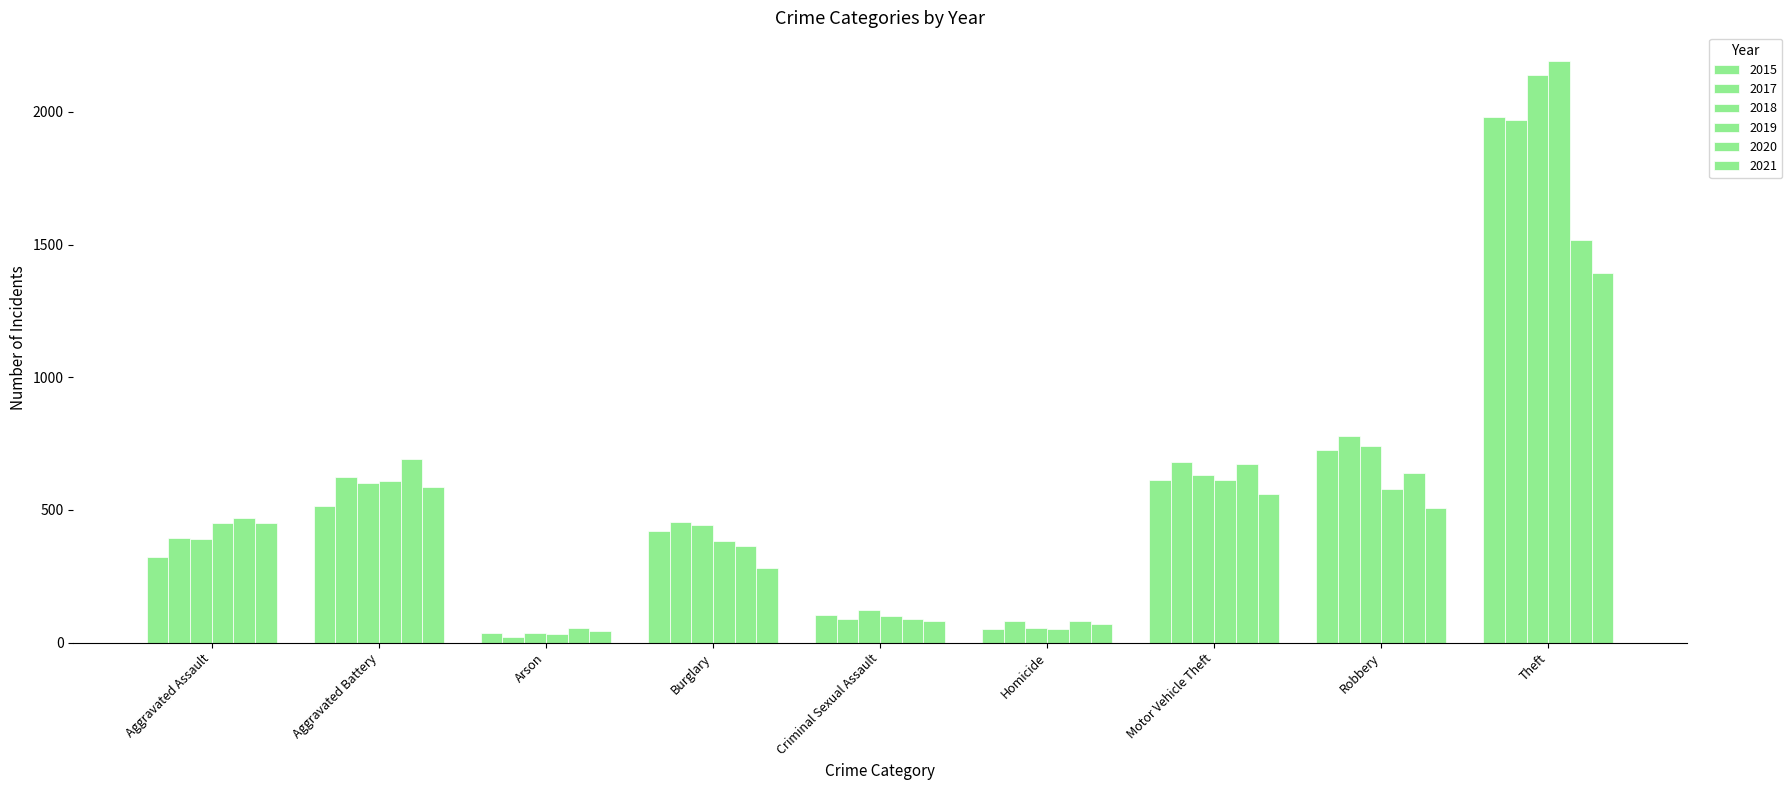

Where does the 2015 series first go above 422?

Aggravated Battery